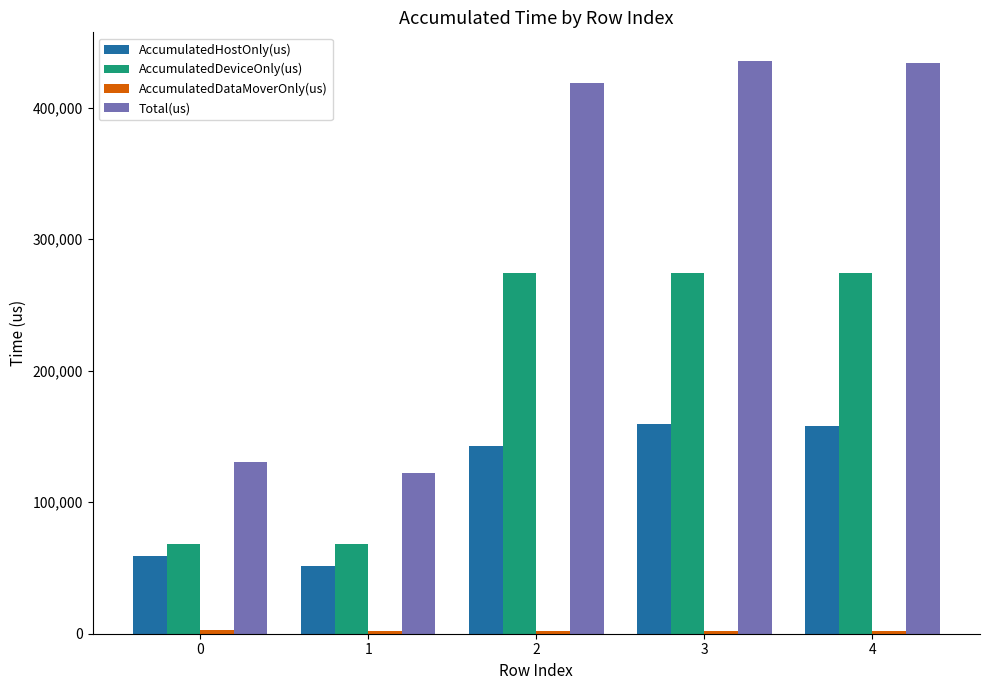

How many bars are there in total?

20